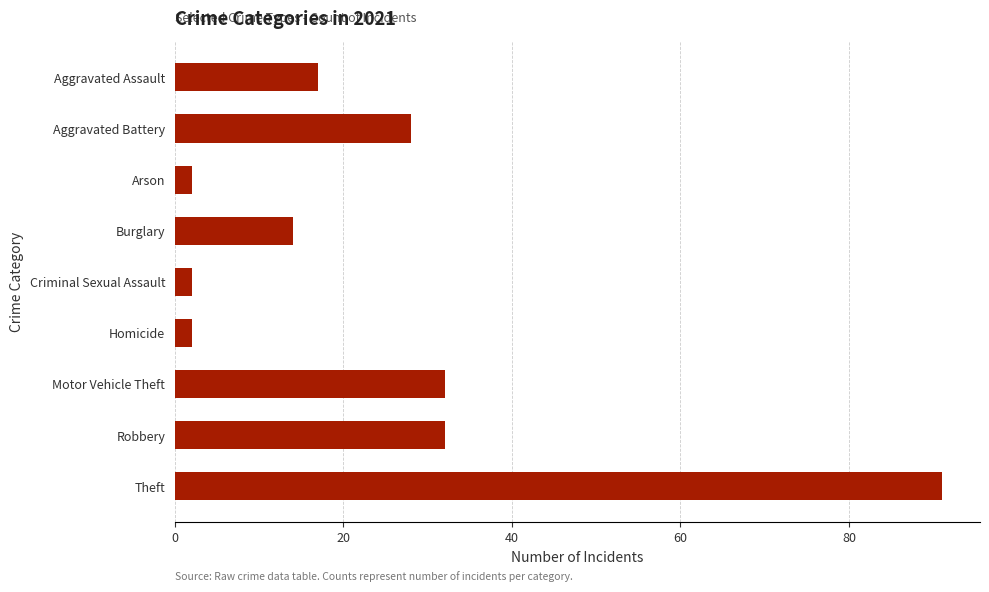

What is the label of the 3rd bar from the top?

Arson